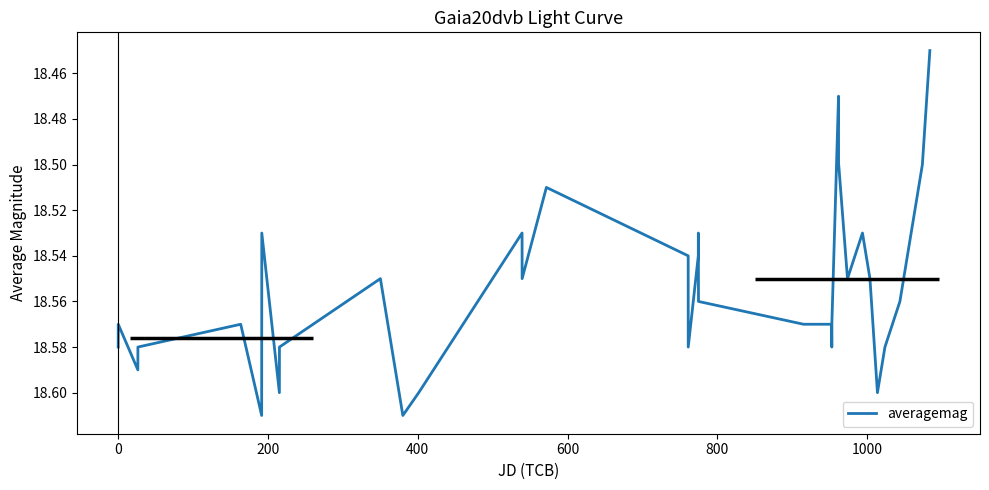

Is this an area chart (filled region under the line)?

No